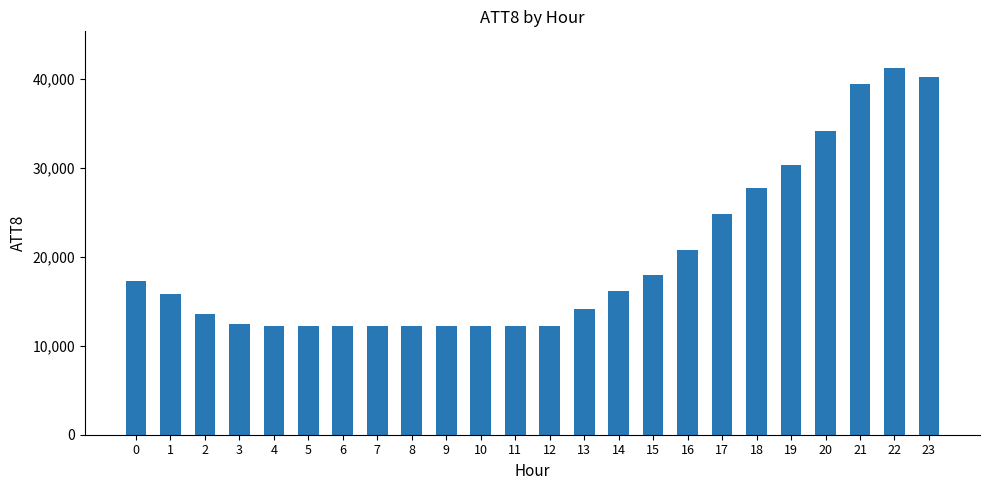

What is the difference between the second highest and second lowest values?

28000